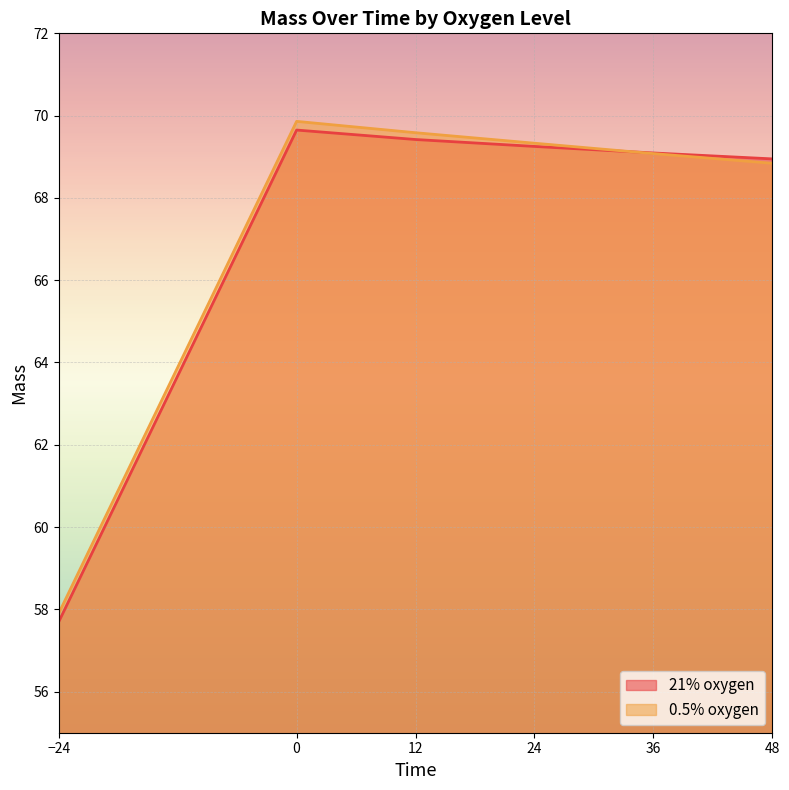

How many data points in 0.5% oxygen are above 69?

4